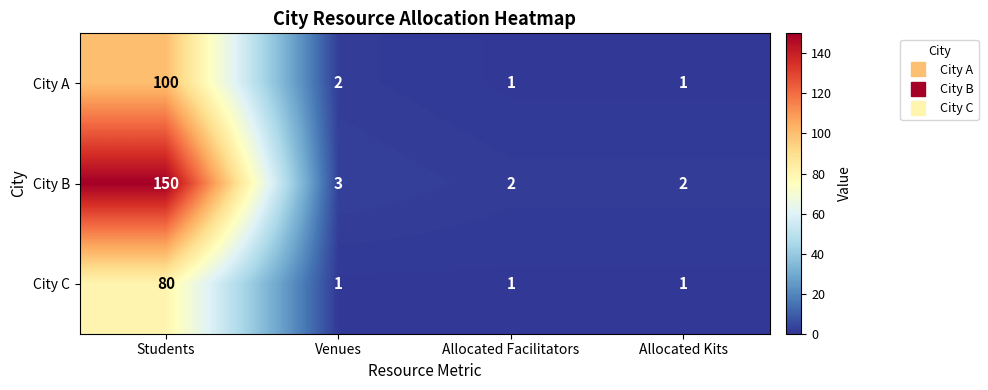

Read the City C value at Students, to the nearest 10.

80